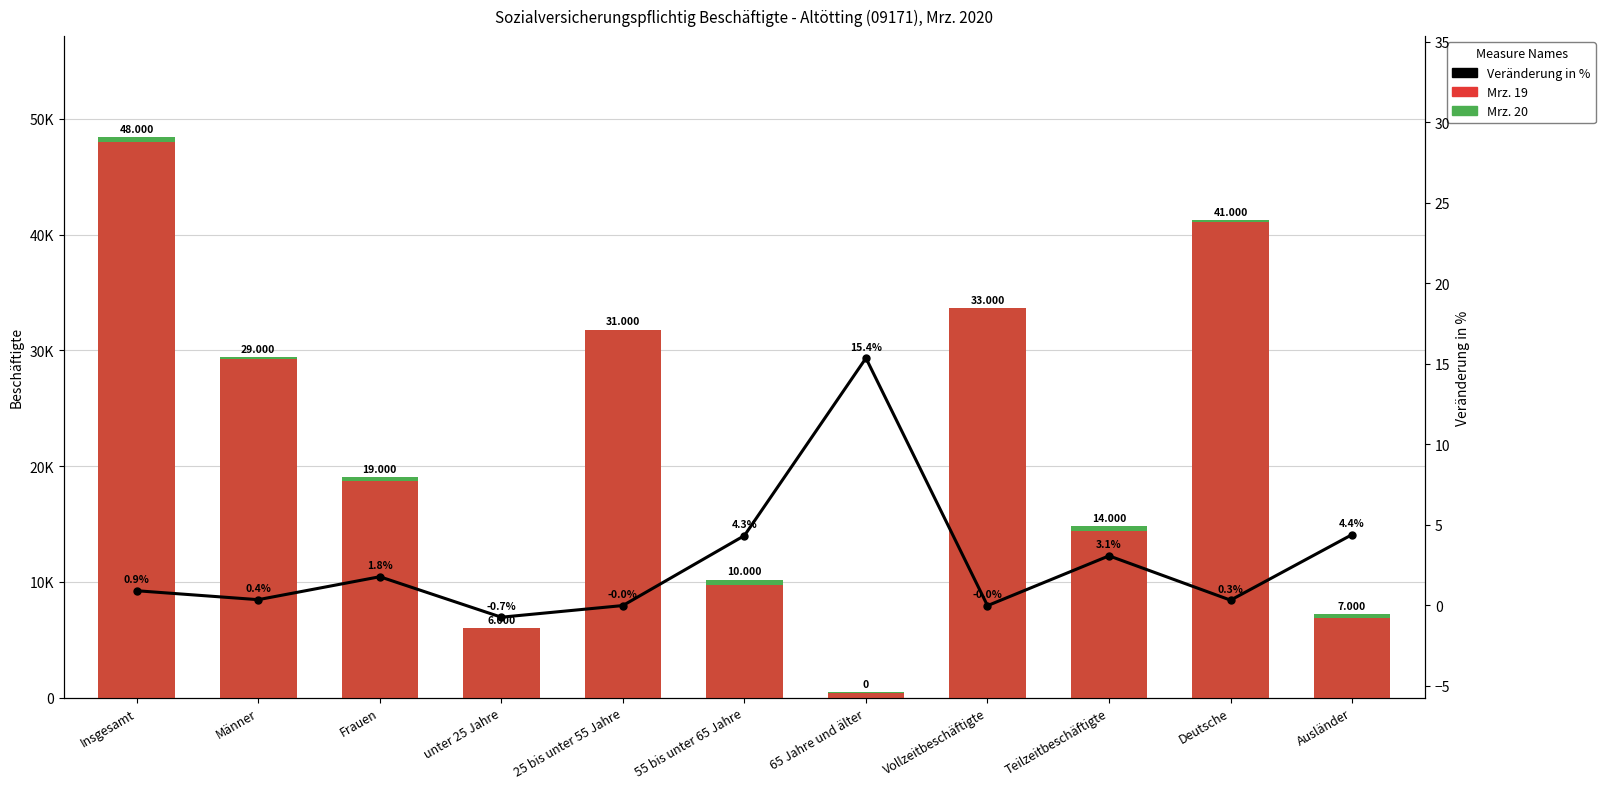

Read the Mrz. 19 value at Ausländer.

6902.0